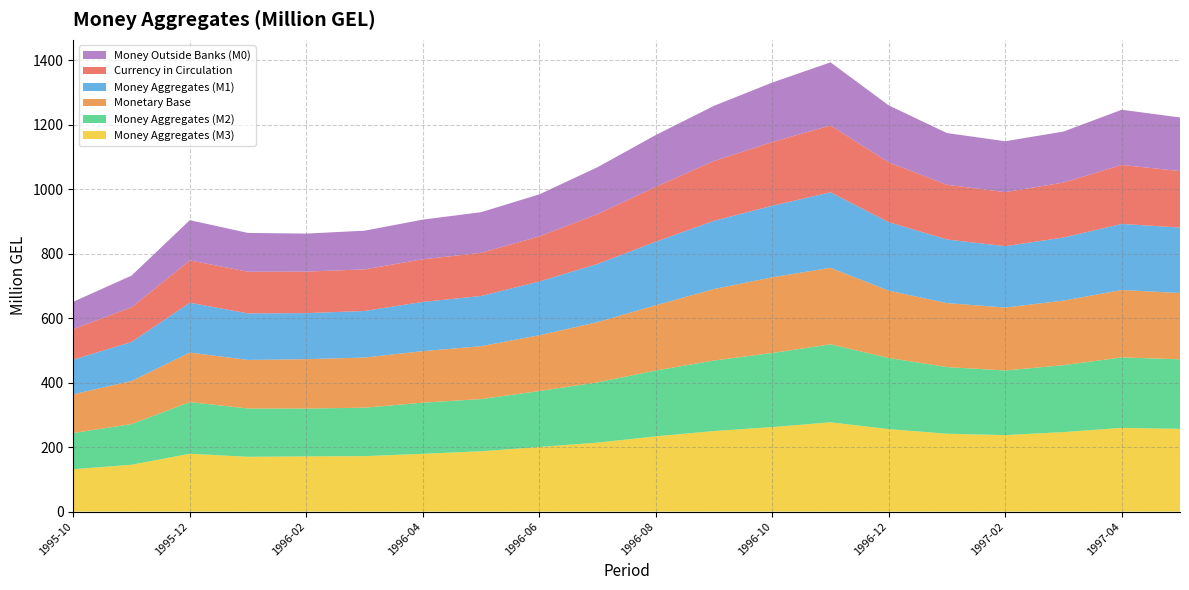

Reading left to right, list all the values displayed in this chart.

Currency in Circulation: 95.0	107.5	131.4	129.3	128.8	129.0	132.2	134.0	139.7	154.6	170.4	185.5	197.6	207.6	185.6	169.7	167.6	170.6	183.0	175.3
Monetary Base: 120.3	133.7	153.8	150.6	153.2	155.6	159.9	164.1	173.1	186.9	202.5	221.8	234.9	237.5	209.0	198.5	195.3	200.3	209.2	205.8
Money Aggregates (M3): 131.4	145.3	179.4	169.9	171.3	171.9	179.2	187.0	200.4	213.9	233.3	249.9	262.1	276.9	255.8	241.6	237.2	246.7	259.7	256.6
Money Aggregates (M2): 112.3	126.2	160.1	149.9	148.4	150.4	158.7	161.9	173.5	187.0	204.3	218.8	229.9	241.9	220.8	206.8	200.6	207.6	218.6	215.9
Money Aggregates (M1): 107.3	121.2	154.5	144.4	142.8	144.6	152.8	155.7	166.9	180.5	197.1	211.8	221.9	234.2	212.4	197.5	190.4	195.8	205.1	202.9
Money Outside Banks (M0): 84.7	98.3	124.8	120.3	117.9	120.0	123.1	126.1	130.5	145.7	160.7	171.1	184.7	195.8	176.7	160.4	157.9	158.2	171.2	166.3